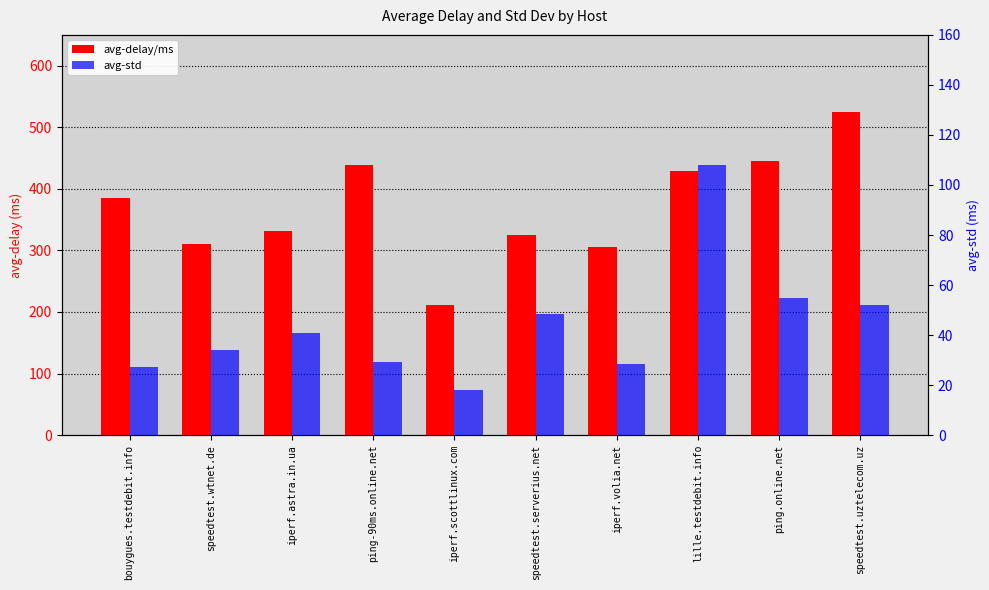

What value does the avg-std series have at speedtest.serverius.net?

48.2